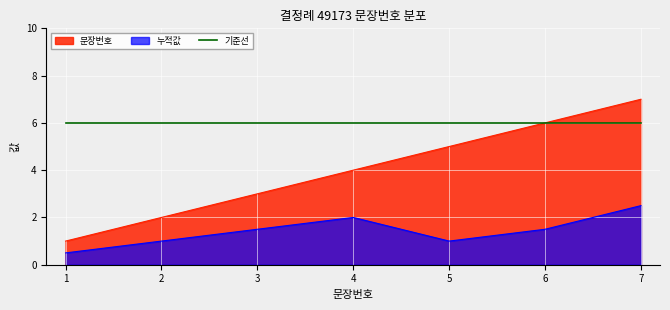

What is the sum of all values?

28